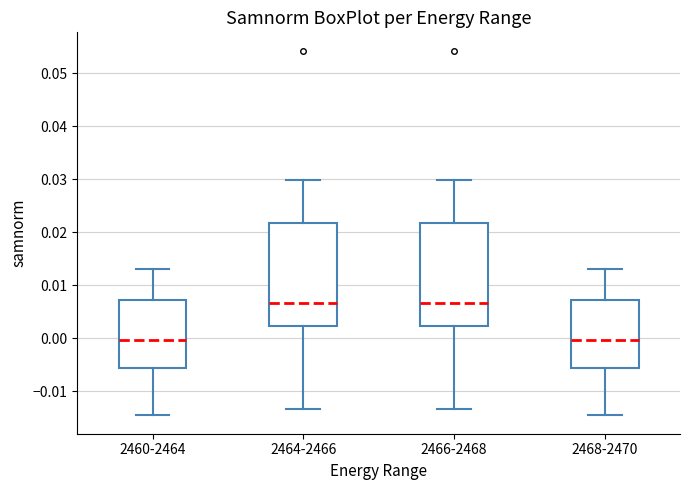

Reading left to right, transcribe this box plot: for each box, give where its median line is, the range the box spans, and where its two whiskers end, as read against the y-axis. The values are not printed on the chart, so give them approximately, as read against the axis.

2460-2464: median 0.000, box -0.006 to 0.007, whiskers -0.015 to 0.013
2464-2466: median 0.007, box 0.002 to 0.022, whiskers -0.013 to 0.030
2466-2468: median 0.007, box 0.002 to 0.022, whiskers -0.013 to 0.030
2468-2470: median 0.000, box -0.006 to 0.007, whiskers -0.015 to 0.013